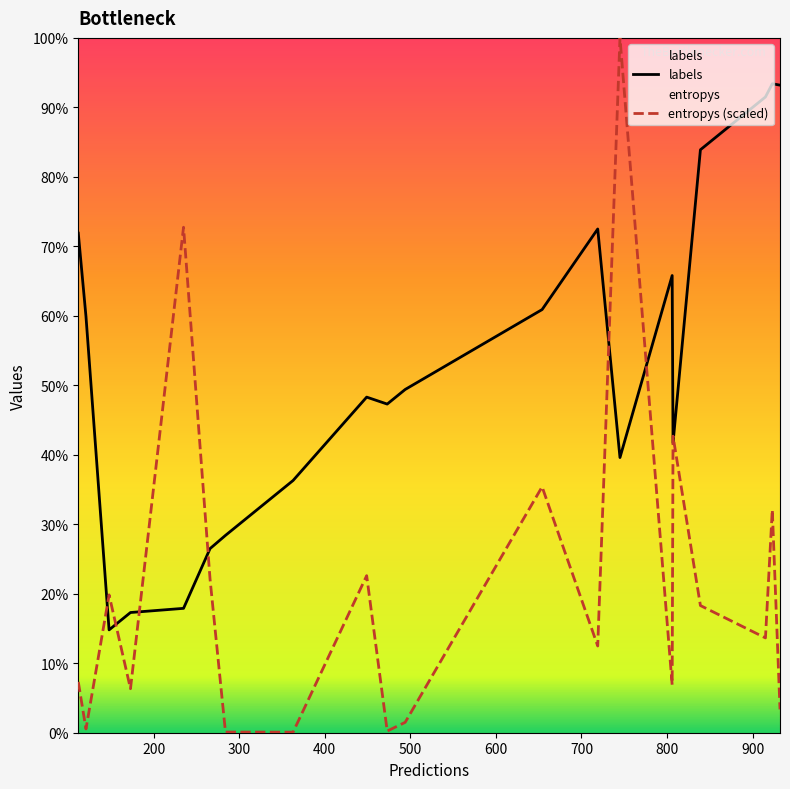

Does the chart display data point markers on the line(s)?

No